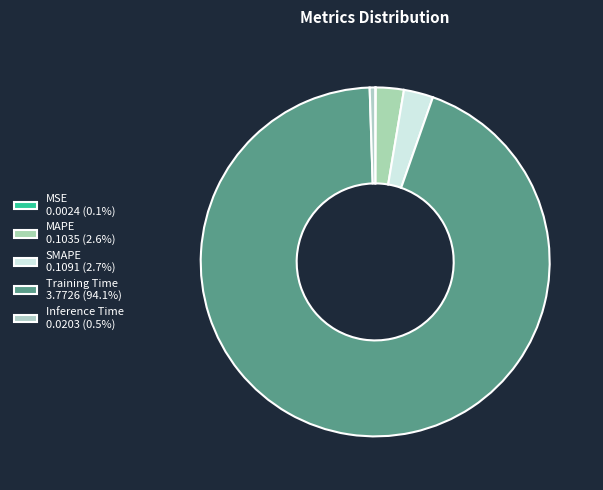

What is the total percentage of SMAPE and Training Time?

96.9%